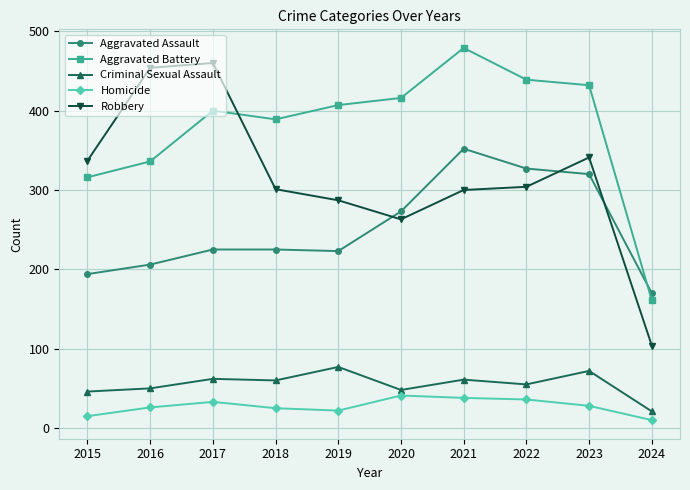

What is the difference between the maximum and minimum values in the Aggravated Battery series?

318